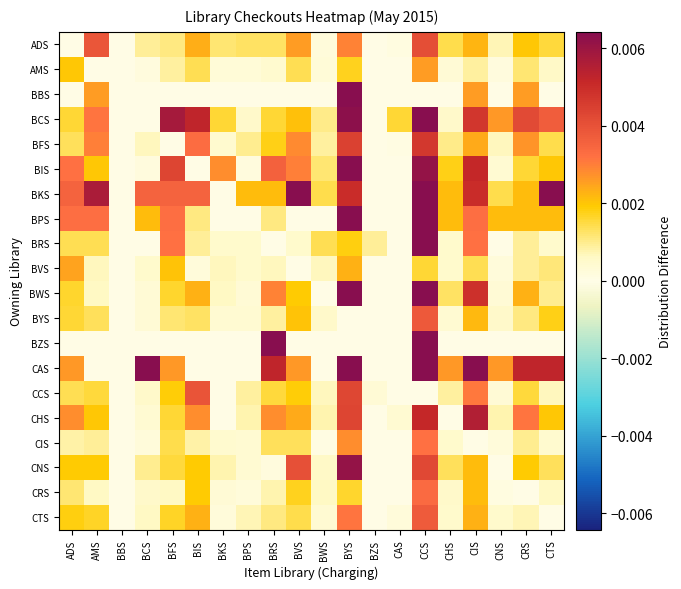

Reading left to right, transcribe all the data shown in this chart.

ADS: ADS=0.0	AMS=0.0	BBS=0.0	BCS=0.0	BFS=0.0	BIS=0.0	BKS=0.0	BPS=0.0	BRS=0.0	BVS=0.0	BWS=0.0	BYS=0.0	BZS=0.0	CAS=0.0	CCS=0.0	CHS=0.0	CIS=0.0	CNS=0.0	CRS=0.0	CTS=0.0
AMS: ADS=0.0	AMS=0.0	BBS=0.0	BCS=0.0	BFS=0.0	BIS=0.0	BKS=0.0	BPS=0.0	BRS=0.0	BVS=0.0	BWS=0.0	BYS=0.0	BZS=0.0	CAS=0.0	CCS=0.0	CHS=0.0	CIS=0.0	CNS=0.0	CRS=0.0	CTS=0.0
BBS: ADS=0.0	AMS=0.0	BBS=0.0	BCS=0.0	BFS=0.0	BIS=0.0	BKS=0.0	BPS=0.0	BRS=0.0	BVS=0.0	BWS=0.0	BYS=0.0	BZS=0.0	CAS=0.0	CCS=0.0	CHS=0.0	CIS=0.0	CNS=0.0	CRS=0.0	CTS=0.0
BCS: ADS=0.0	AMS=0.0	BBS=0.0	BCS=0.0	BFS=0.0	BIS=0.0	BKS=0.0	BPS=0.0	BRS=0.0	BVS=0.0	BWS=0.0	BYS=0.0	BZS=0.0	CAS=0.0	CCS=0.0	CHS=0.0	CIS=0.0	CNS=0.0	CRS=0.0	CTS=0.0
BFS: ADS=0.0	AMS=0.0	BBS=0.0	BCS=0.0	BFS=0.0	BIS=0.0	BKS=0.0	BPS=0.0	BRS=0.0	BVS=0.0	BWS=0.0	BYS=0.0	BZS=0.0	CAS=0.0	CCS=0.0	CHS=0.0	CIS=0.0	CNS=0.0	CRS=0.0	CTS=0.0
BIS: ADS=0.0	AMS=0.0	BBS=0.0	BCS=0.0	BFS=0.0	BIS=0.0	BKS=0.0	BPS=0.0	BRS=0.0	BVS=0.0	BWS=0.0	BYS=0.0	BZS=0.0	CAS=0.0	CCS=0.0	CHS=0.0	CIS=0.0	CNS=0.0	CRS=0.0	CTS=0.0
BKS: ADS=0.0	AMS=0.0	BBS=0.0	BCS=0.0	BFS=0.0	BIS=0.0	BKS=0.0	BPS=0.0	BRS=0.0	BVS=0.0	BWS=0.0	BYS=0.0	BZS=0.0	CAS=0.0	CCS=0.0	CHS=0.0	CIS=0.0	CNS=0.0	CRS=0.0	CTS=0.0
BPS: ADS=0.0	AMS=0.0	BBS=0.0	BCS=0.0	BFS=0.0	BIS=0.0	BKS=0.0	BPS=0.0	BRS=0.0	BVS=0.0	BWS=0.0	BYS=0.0	BZS=0.0	CAS=0.0	CCS=0.0	CHS=0.0	CIS=0.0	CNS=0.0	CRS=0.0	CTS=0.0
BRS: ADS=0.0	AMS=0.0	BBS=0.0	BCS=0.0	BFS=0.0	BIS=0.0	BKS=0.0	BPS=0.0	BRS=0.0	BVS=0.0	BWS=0.0	BYS=0.0	BZS=0.0	CAS=0.0	CCS=0.0	CHS=0.0	CIS=0.0	CNS=0.0	CRS=0.0	CTS=0.0
BVS: ADS=0.0	AMS=0.0	BBS=0.0	BCS=0.0	BFS=0.0	BIS=0.0	BKS=0.0	BPS=0.0	BRS=0.0	BVS=0.0	BWS=0.0	BYS=0.0	BZS=0.0	CAS=0.0	CCS=0.0	CHS=0.0	CIS=0.0	CNS=0.0	CRS=0.0	CTS=0.0
BWS: ADS=0.0	AMS=0.0	BBS=0.0	BCS=0.0	BFS=0.0	BIS=0.0	BKS=0.0	BPS=0.0	BRS=0.0	BVS=0.0	BWS=0.0	BYS=0.0	BZS=0.0	CAS=0.0	CCS=0.0	CHS=0.0	CIS=0.0	CNS=0.0	CRS=0.0	CTS=0.0
BYS: ADS=0.0	AMS=0.0	BBS=0.0	BCS=0.0	BFS=0.0	BIS=0.0	BKS=0.0	BPS=0.0	BRS=0.0	BVS=0.0	BWS=0.0	BYS=0.0	BZS=0.0	CAS=0.0	CCS=0.0	CHS=0.0	CIS=0.0	CNS=0.0	CRS=0.0	CTS=0.0
BZS: ADS=0.0	AMS=0.0	BBS=0.0	BCS=0.0	BFS=0.0	BIS=0.0	BKS=0.0	BPS=0.0	BRS=0.1	BVS=0.0	BWS=0.0	BYS=0.0	BZS=0.0	CAS=0.0	CCS=0.1	CHS=0.0	CIS=0.0	CNS=0.0	CRS=0.0	CTS=0.0
CAS: ADS=0.0	AMS=0.0	BBS=0.0	BCS=0.0	BFS=0.0	BIS=0.0	BKS=0.0	BPS=0.0	BRS=0.0	BVS=0.0	BWS=0.0	BYS=0.0	BZS=0.0	CAS=0.0	CCS=0.0	CHS=0.0	CIS=0.0	CNS=0.0	CRS=0.0	CTS=0.0
CCS: ADS=0.0	AMS=0.0	BBS=0.0	BCS=0.0	BFS=0.0	BIS=0.0	BKS=0.0	BPS=0.0	BRS=0.0	BVS=0.0	BWS=0.0	BYS=0.0	BZS=0.0	CAS=0.0	CCS=0.0	CHS=0.0	CIS=0.0	CNS=0.0	CRS=0.0	CTS=0.0
CHS: ADS=0.0	AMS=0.0	BBS=0.0	BCS=0.0	BFS=0.0	BIS=0.0	BKS=0.0	BPS=0.0	BRS=0.0	BVS=0.0	BWS=0.0	BYS=0.0	BZS=0.0	CAS=0.0	CCS=0.0	CHS=0.0	CIS=0.0	CNS=0.0	CRS=0.0	CTS=0.0
CIS: ADS=0.0	AMS=0.0	BBS=0.0	BCS=0.0	BFS=0.0	BIS=0.0	BKS=0.0	BPS=0.0	BRS=0.0	BVS=0.0	BWS=0.0	BYS=0.0	BZS=0.0	CAS=0.0	CCS=0.0	CHS=0.0	CIS=0.0	CNS=0.0	CRS=0.0	CTS=0.0
CNS: ADS=0.0	AMS=0.0	BBS=0.0	BCS=0.0	BFS=0.0	BIS=0.0	BKS=0.0	BPS=0.0	BRS=0.0	BVS=0.0	BWS=0.0	BYS=0.0	BZS=0.0	CAS=0.0	CCS=0.0	CHS=0.0	CIS=0.0	CNS=0.0	CRS=0.0	CTS=0.0
CRS: ADS=0.0	AMS=0.0	BBS=0.0	BCS=0.0	BFS=0.0	BIS=0.0	BKS=0.0	BPS=0.0	BRS=0.0	BVS=0.0	BWS=0.0	BYS=0.0	BZS=0.0	CAS=0.0	CCS=0.0	CHS=0.0	CIS=0.0	CNS=0.0	CRS=0.0	CTS=0.0
CTS: ADS=0.0	AMS=0.0	BBS=0.0	BCS=0.0	BFS=0.0	BIS=0.0	BKS=0.0	BPS=0.0	BRS=0.0	BVS=0.0	BWS=0.0	BYS=0.0	BZS=0.0	CAS=0.0	CCS=0.0	CHS=0.0	CIS=0.0	CNS=0.0	CRS=0.0	CTS=0.0